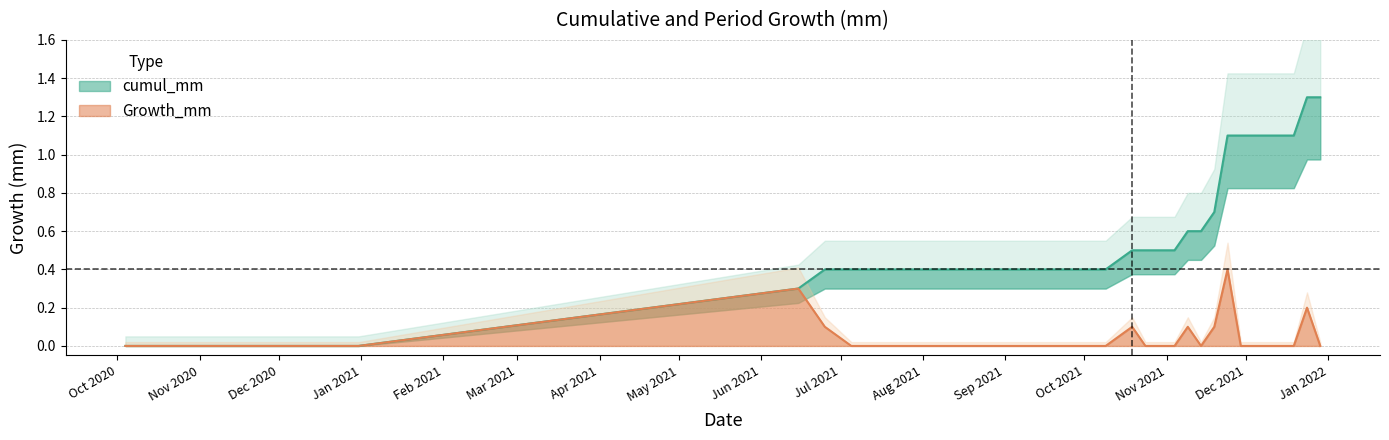

What is the label of the 33rd point from the left?

2021-11-24